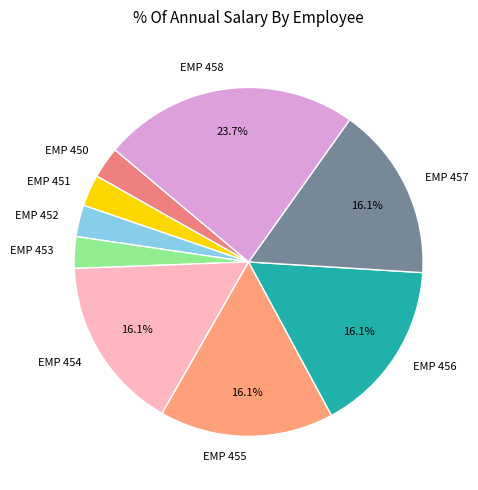

To the nearest percent, what portion does EMP 453 represent?

3%